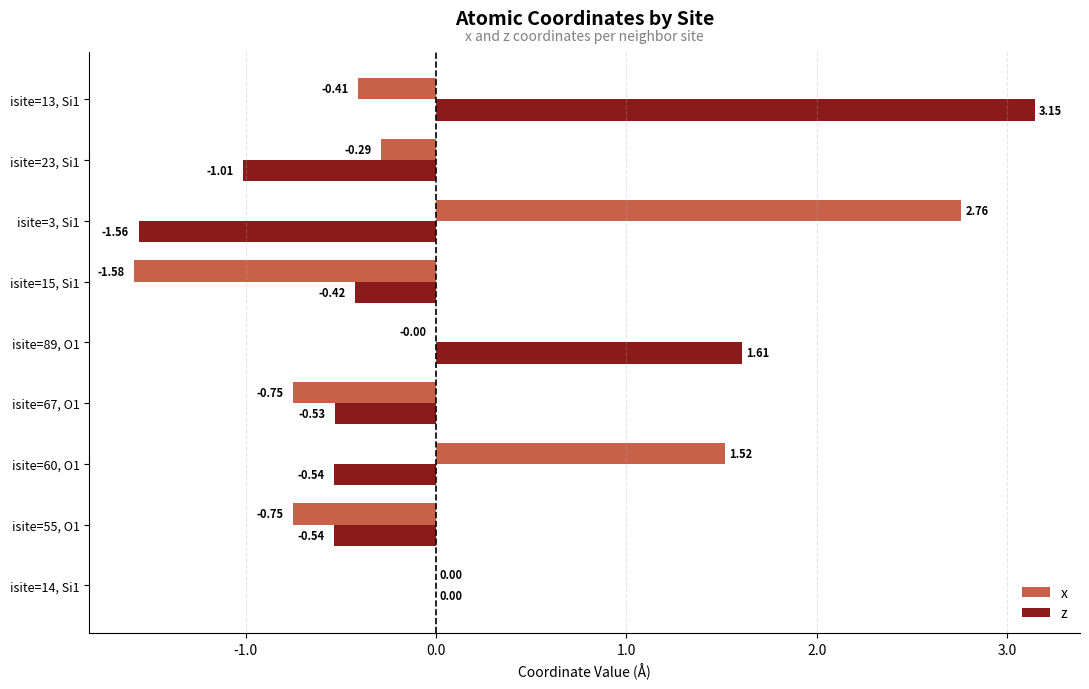

Between isite=55, O1 and isite=60, O1, which series saw the biggest shift?

x